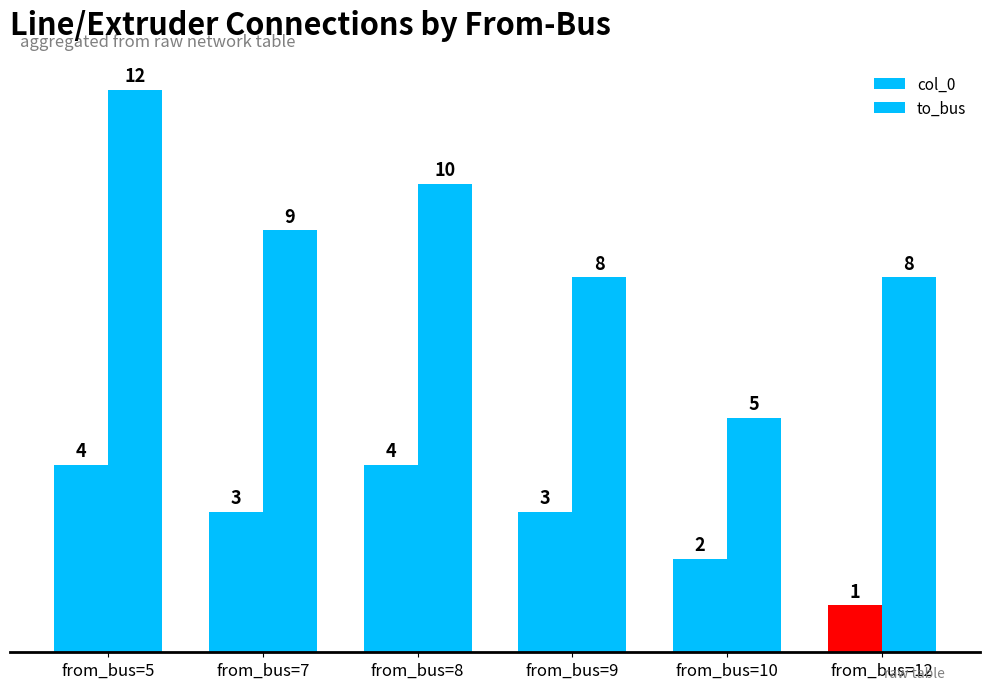

At which label does to_bus reach its minimum?

from_bus=10